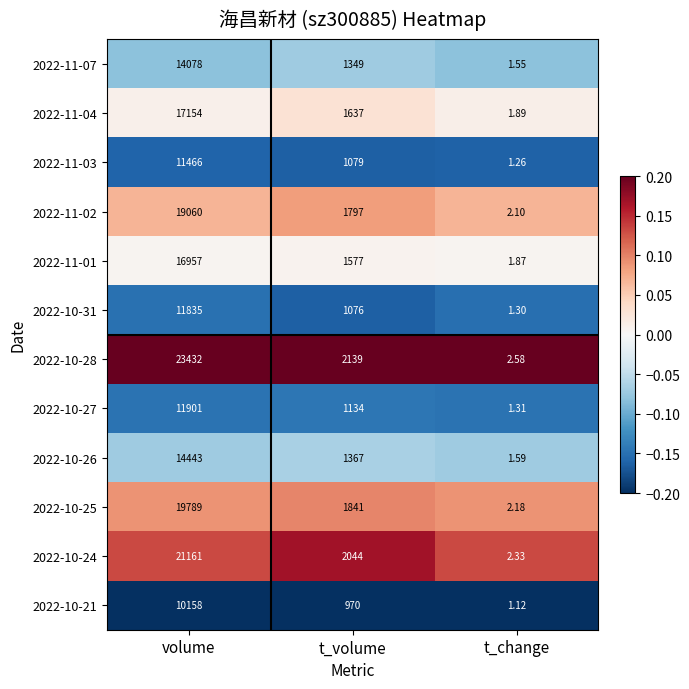

Which series changed the most between volume and t_volume?

2022-10-28